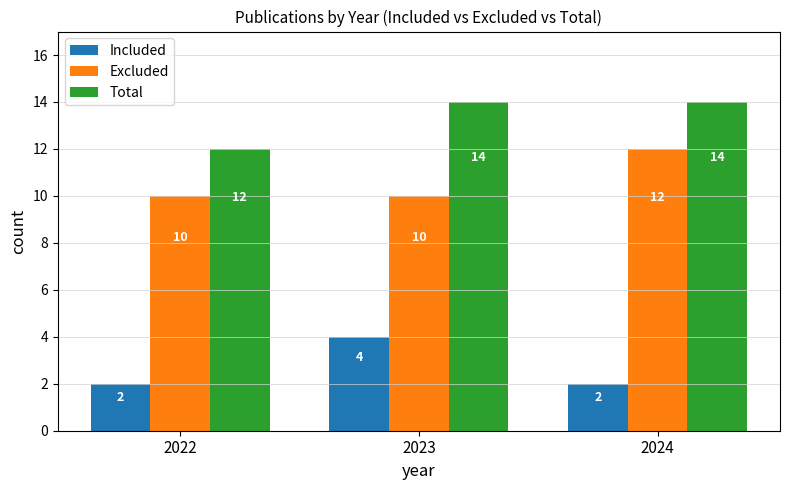

Reading left to right, what are all the values shown in this chart?

Included: 2	4	2
Excluded: 10	10	12
Total: 12	14	14